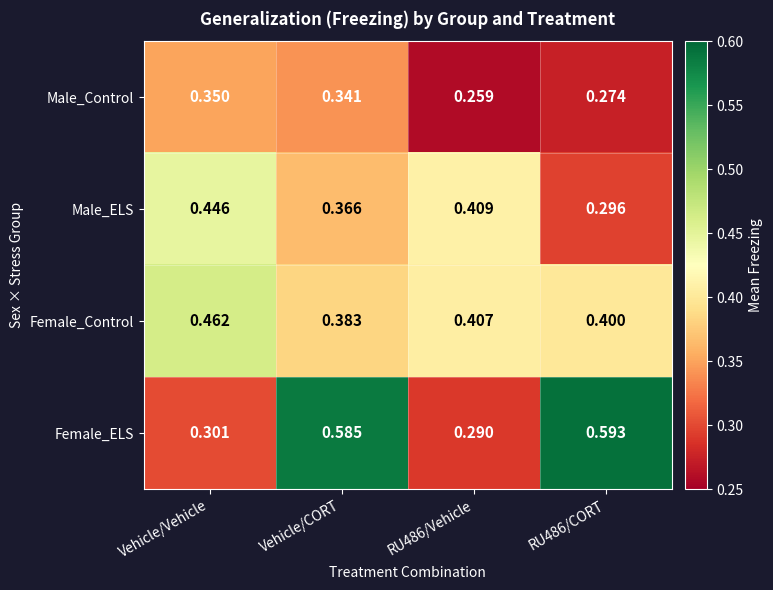

Which series has the largest range (max minus min)?

Female_ELS